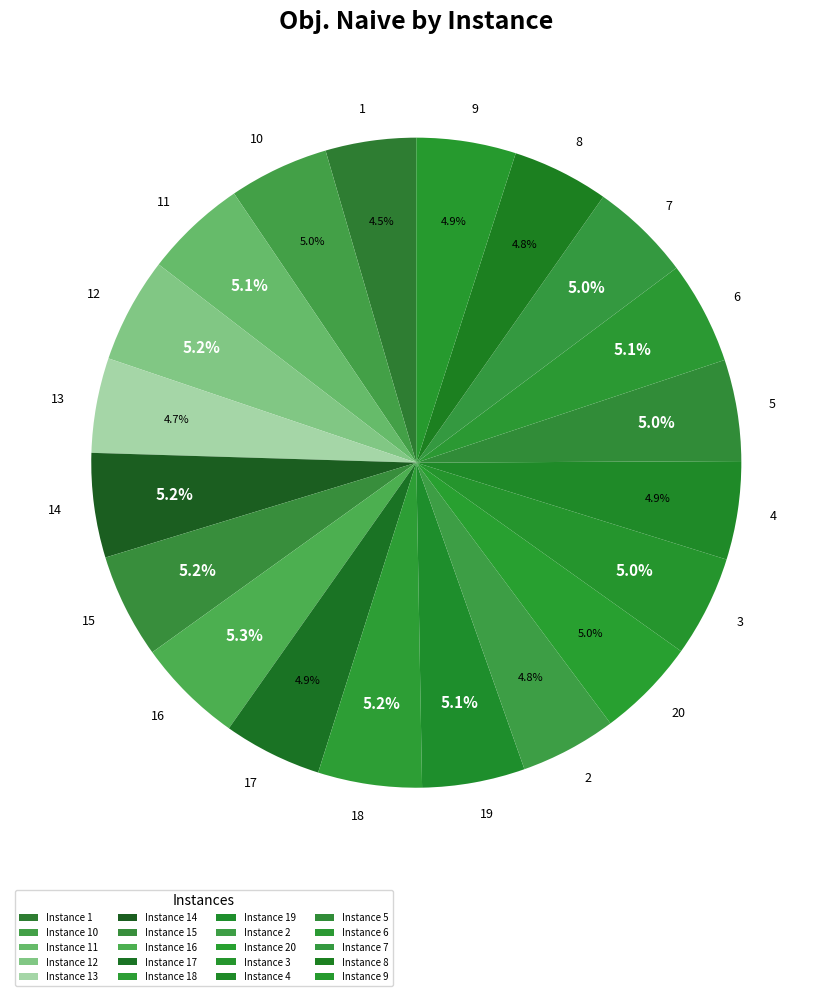

What portion of the pie excludes 6?

94.9%